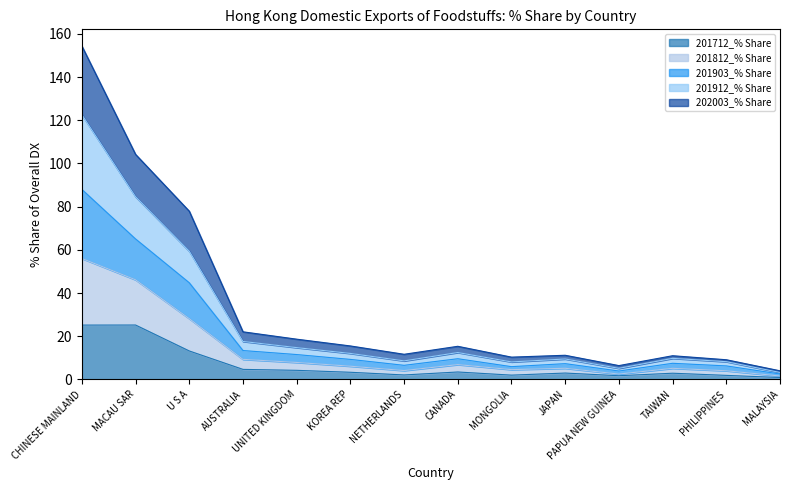

What is the maximum value for 201712_% Share?

25.2